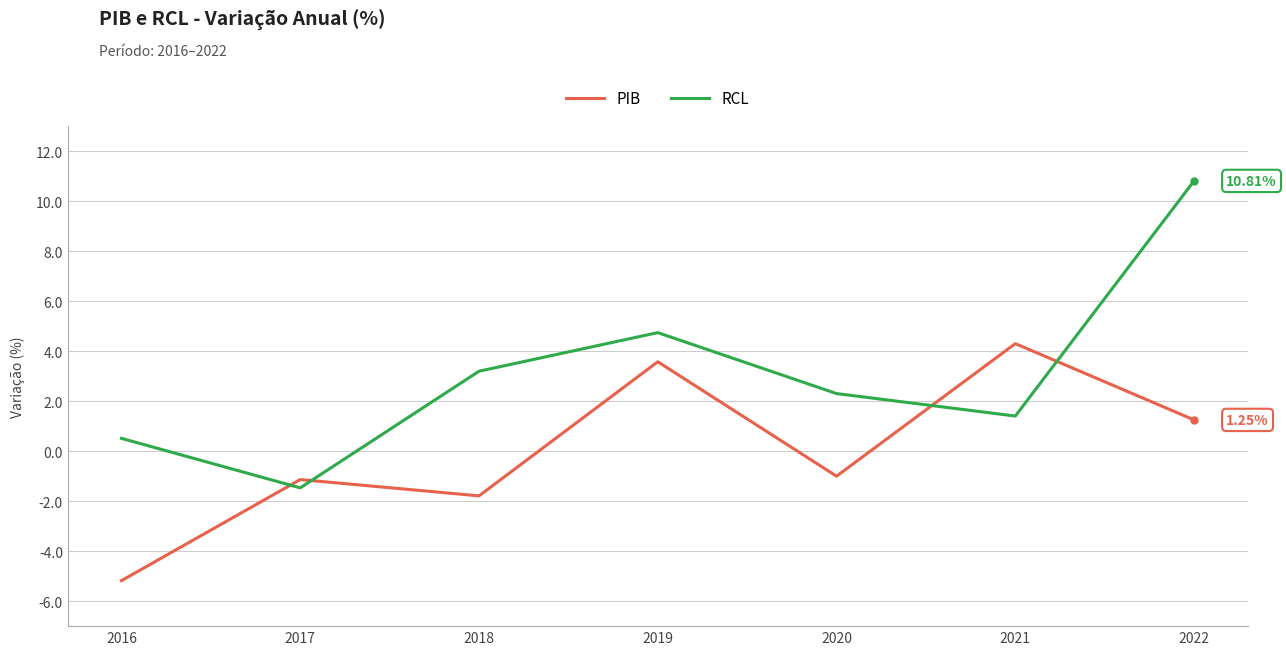

Rank the series by their average value, from lowest to highest.

PIB, RCL